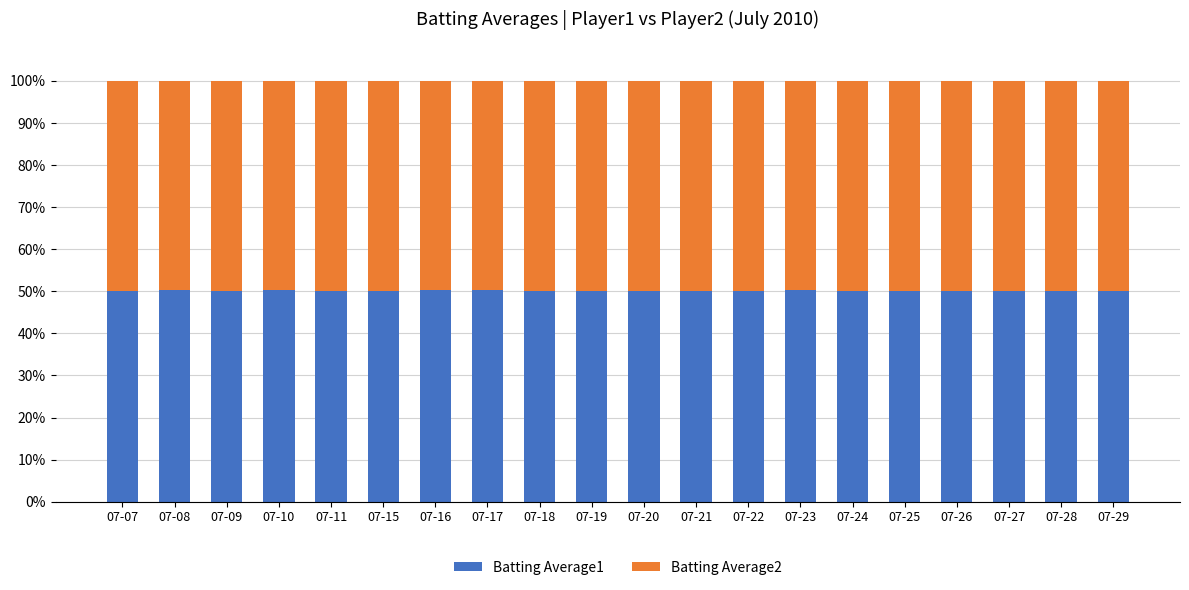

What is the sum of all Batting Average1 values?

1001.8